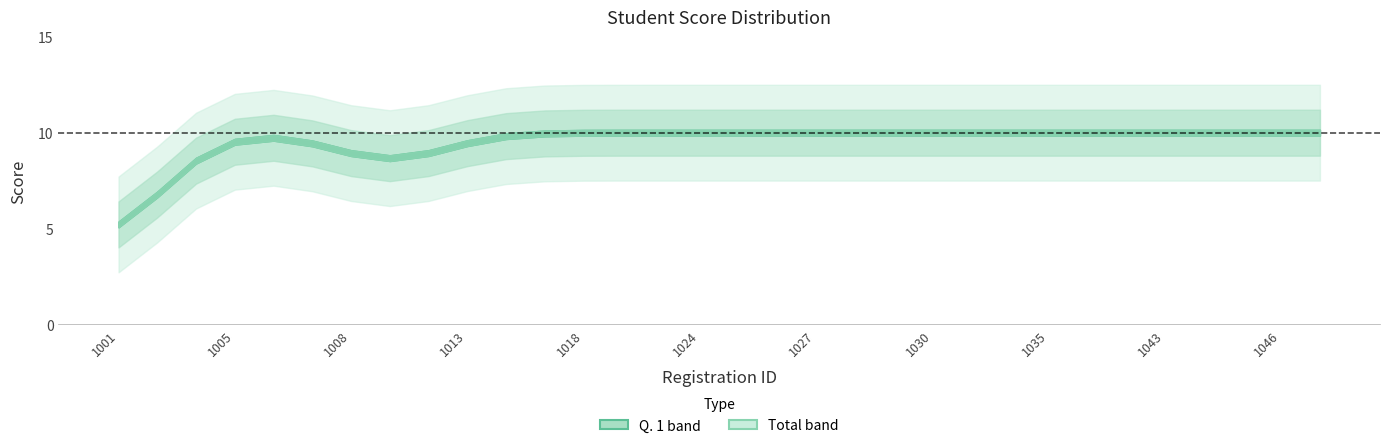

Does the chart display data point markers on the line(s)?

No